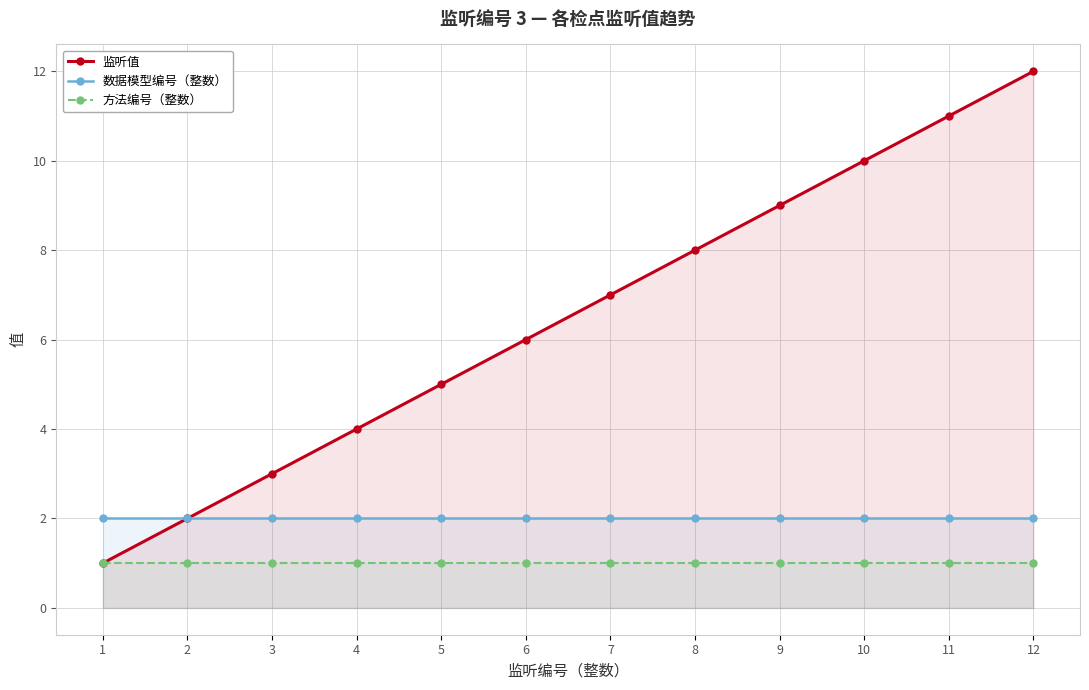

At how many categories does at least one series exceed 9?

3